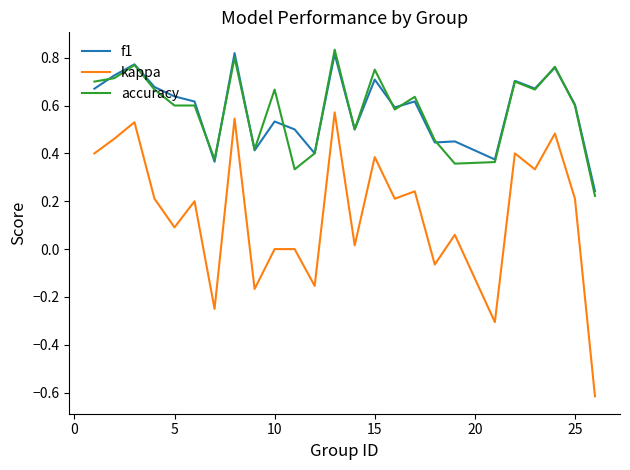

How many accuracy values are between 0 and 1?

25